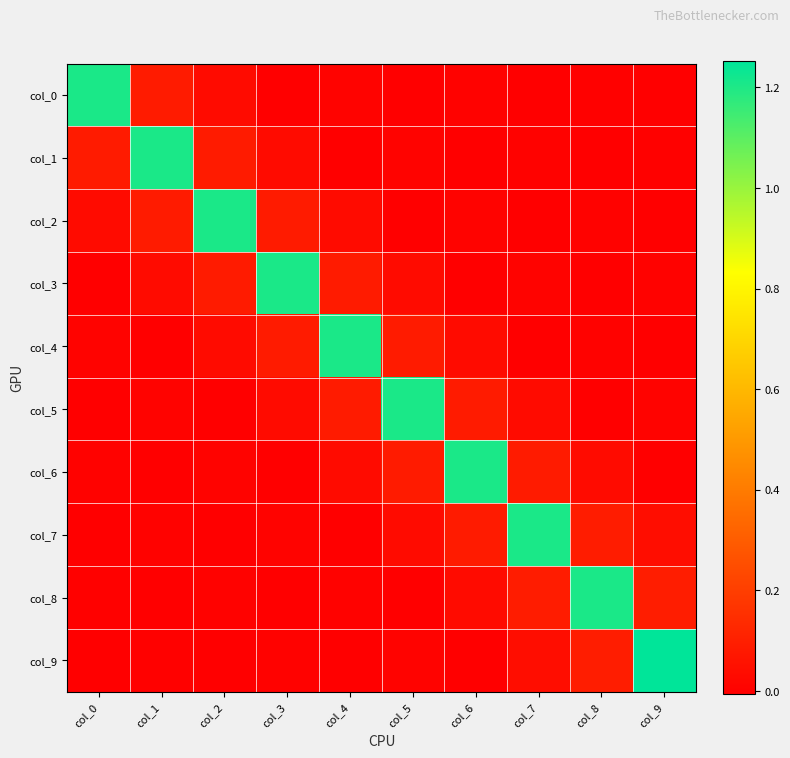

Reading right to left, list all the values displayed in this chart.

col_0: col_9=-0.0	col_8=0.0	col_7=-0.0	col_6=0.0	col_5=-0.0	col_4=0.0	col_3=-0.0	col_2=0.0	col_1=0.1	col_0=1.2
col_1: col_9=0.0	col_8=-0.0	col_7=0.0	col_6=-0.0	col_5=0.0	col_4=-0.0	col_3=0.0	col_2=0.1	col_1=1.2	col_0=0.1
col_2: col_9=-0.0	col_8=0.0	col_7=-0.0	col_6=0.0	col_5=-0.0	col_4=0.0	col_3=0.1	col_2=1.2	col_1=0.1	col_0=0.0
col_3: col_9=0.0	col_8=-0.0	col_7=0.0	col_6=-0.0	col_5=0.0	col_4=0.1	col_3=1.2	col_2=0.1	col_1=0.0	col_0=-0.0
col_4: col_9=-0.0	col_8=0.0	col_7=-0.0	col_6=0.0	col_5=0.1	col_4=1.2	col_3=0.1	col_2=0.0	col_1=-0.0	col_0=0.0
col_5: col_9=0.0	col_8=-0.0	col_7=0.0	col_6=0.1	col_5=1.2	col_4=0.1	col_3=0.0	col_2=-0.0	col_1=0.0	col_0=-0.0
col_6: col_9=-0.0	col_8=0.0	col_7=0.1	col_6=1.2	col_5=0.1	col_4=0.0	col_3=-0.0	col_2=0.0	col_1=-0.0	col_0=0.0
col_7: col_9=0.0	col_8=0.1	col_7=1.2	col_6=0.1	col_5=0.0	col_4=-0.0	col_3=0.0	col_2=-0.0	col_1=0.0	col_0=-0.0
col_8: col_9=0.1	col_8=1.2	col_7=0.1	col_6=0.0	col_5=-0.0	col_4=0.0	col_3=-0.0	col_2=0.0	col_1=-0.0	col_0=0.0
col_9: col_9=1.3	col_8=0.1	col_7=0.0	col_6=-0.0	col_5=0.0	col_4=-0.0	col_3=0.0	col_2=-0.0	col_1=0.0	col_0=-0.0